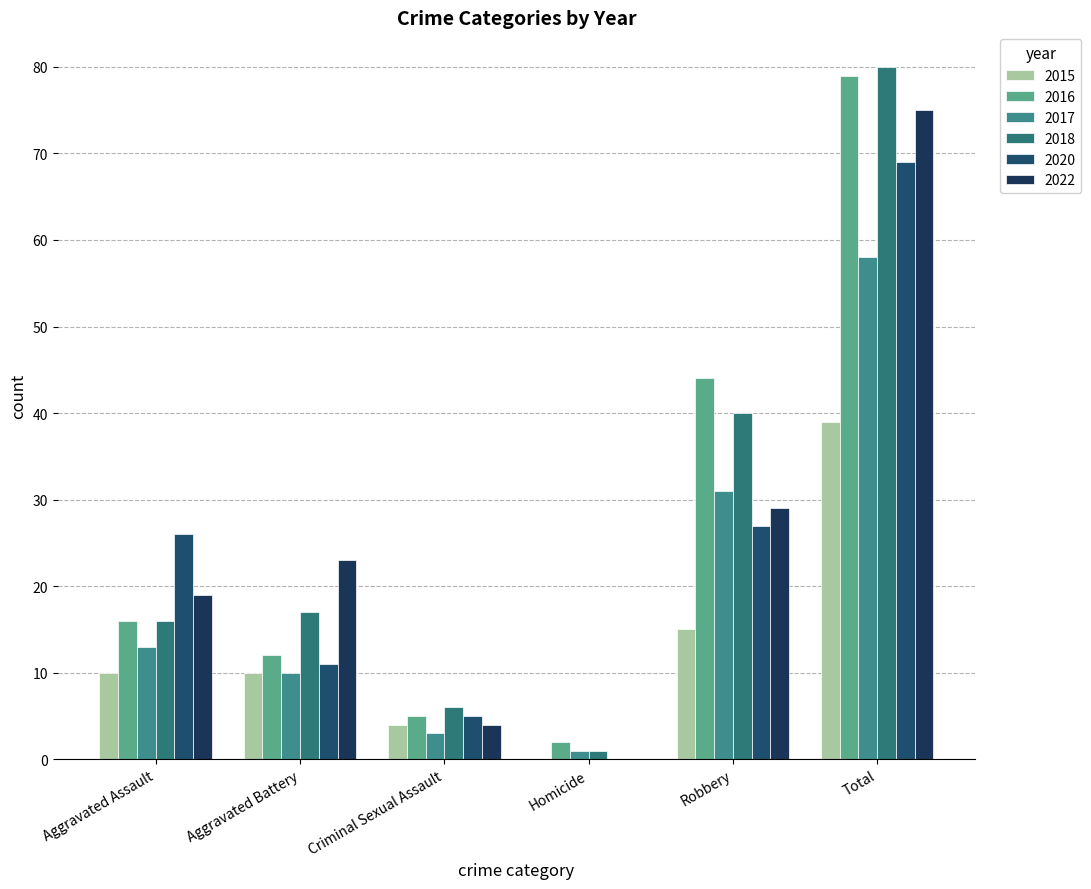

Are the bars grouped side by side (vs. stacked)?

Yes